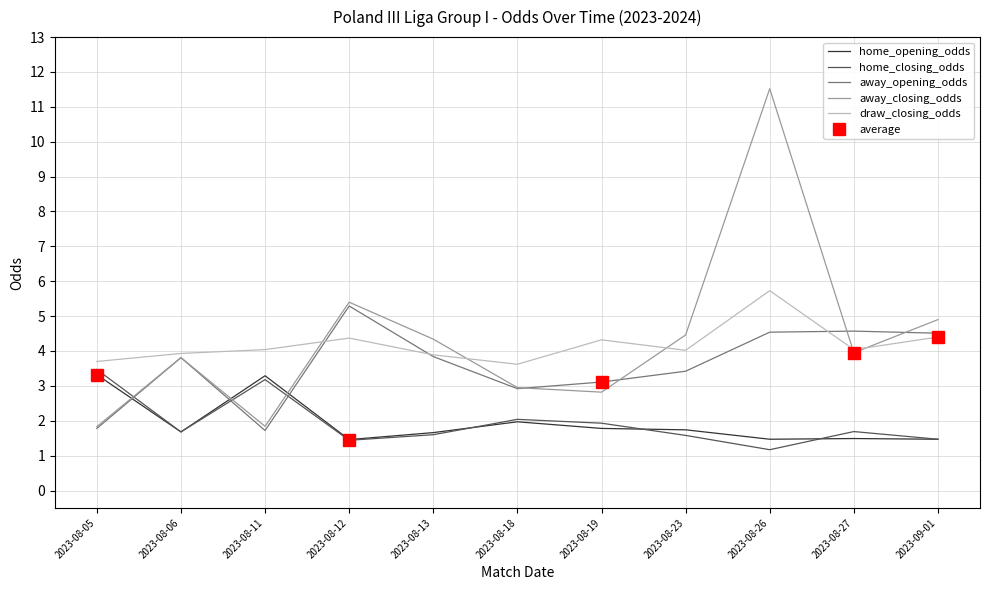

What is the total value across all series at 2023-08-12?

18.0